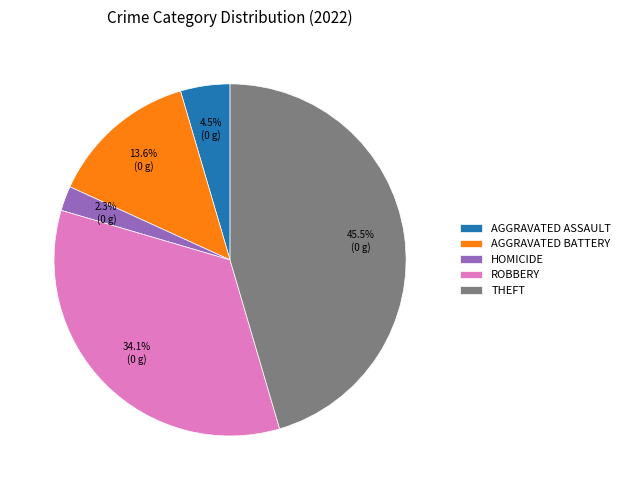

Is there any slice that represents more than half of the pie?

No